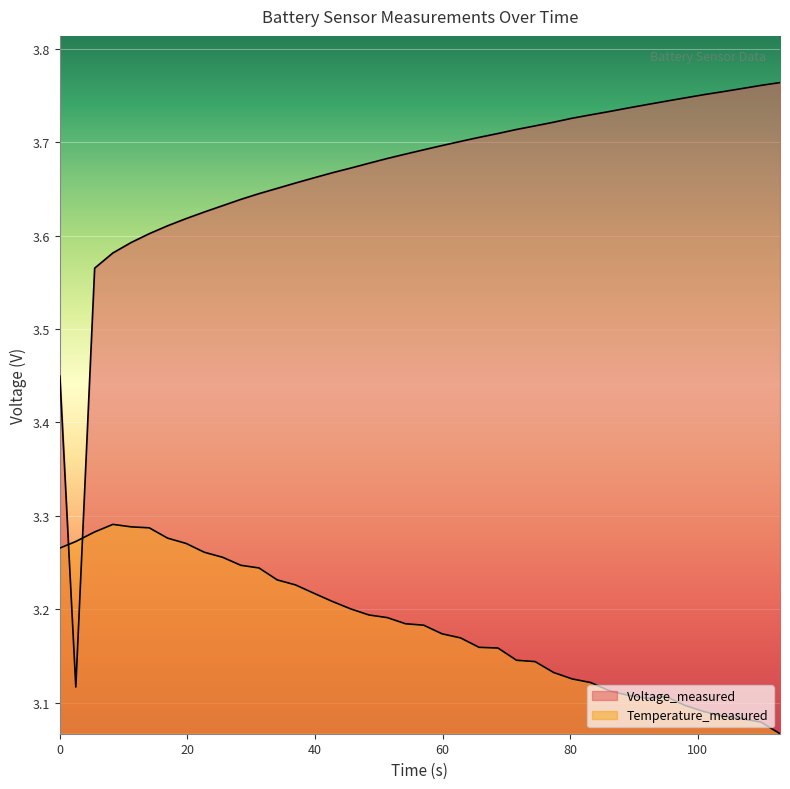

What position from the right is 112.907?

1